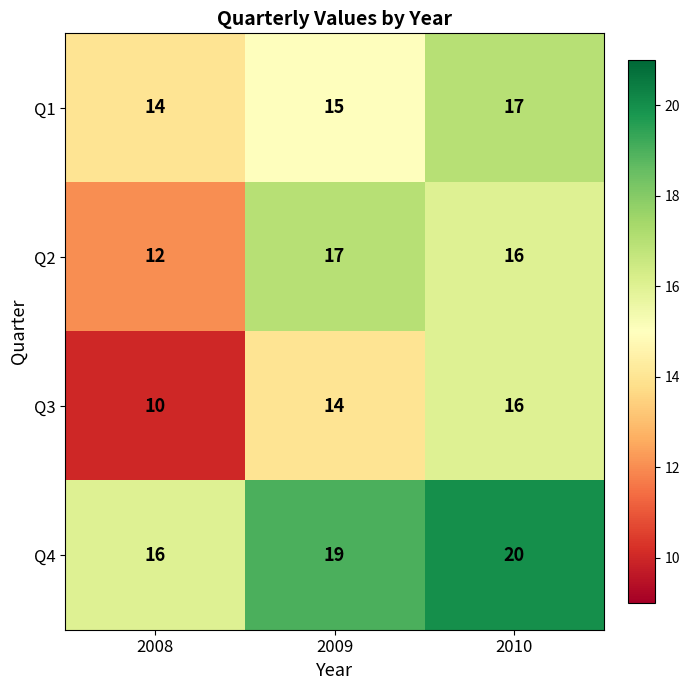

List the labels in order of Q2 value, smallest first.

2008, 2010, 2009